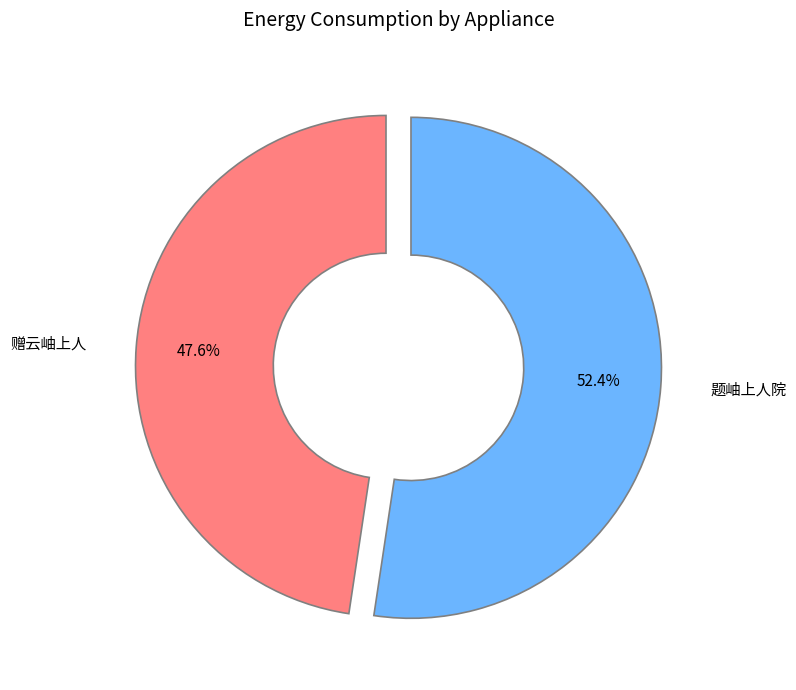

How many segments does this pie chart have?

2